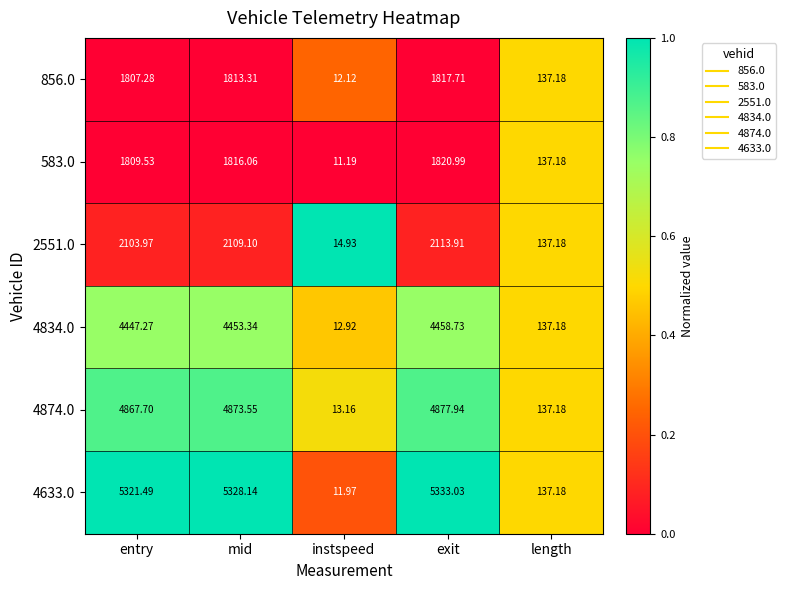

At which label does 583.0 reach its minimum?

instspeed